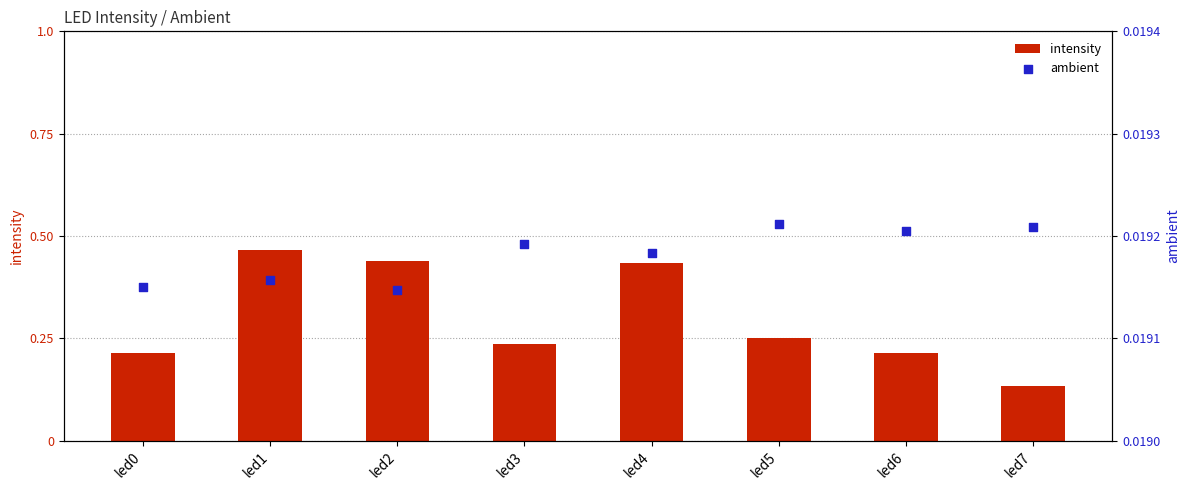

At which category is the sum across all series the highest?

led1